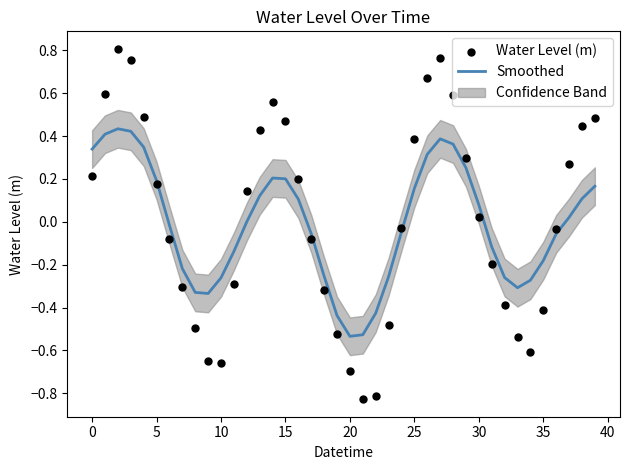

At how many categories does at least one series exceed 0?

20